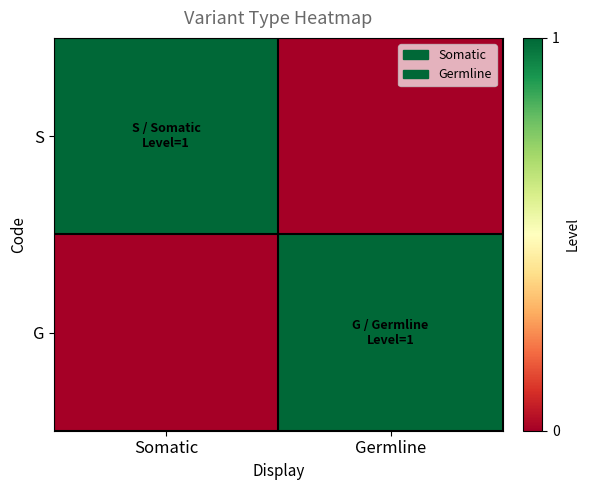

How many categories are shown in the chart?

2